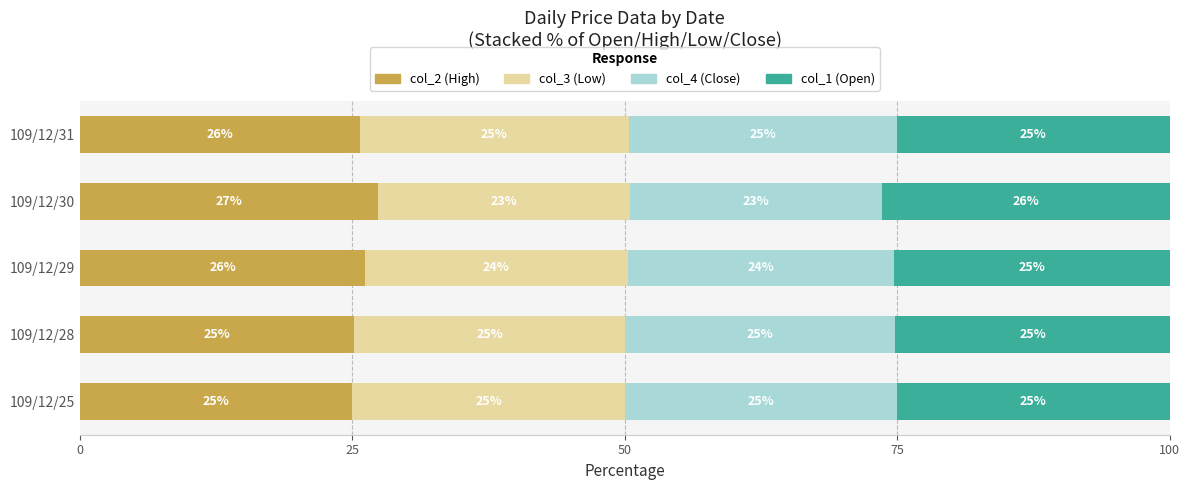

What is the approximate value of col_2 (High) at 109/12/31?

25.7